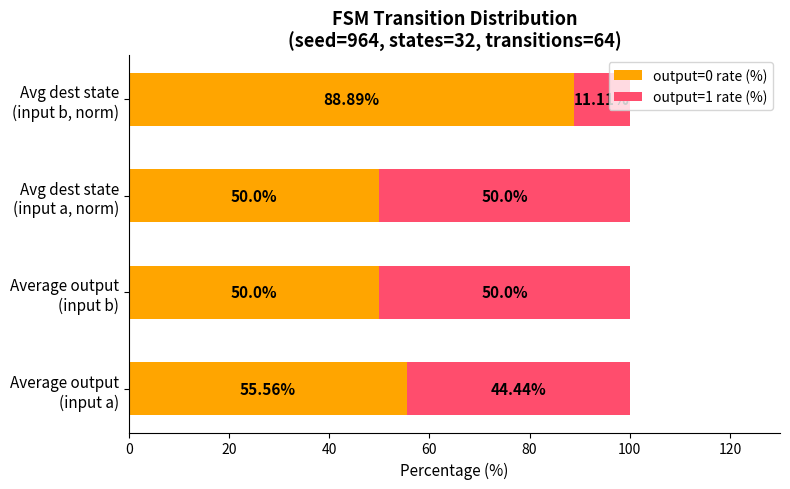

What is the difference between the second highest and minimum values in the output=0 rate (%) series?

5.6